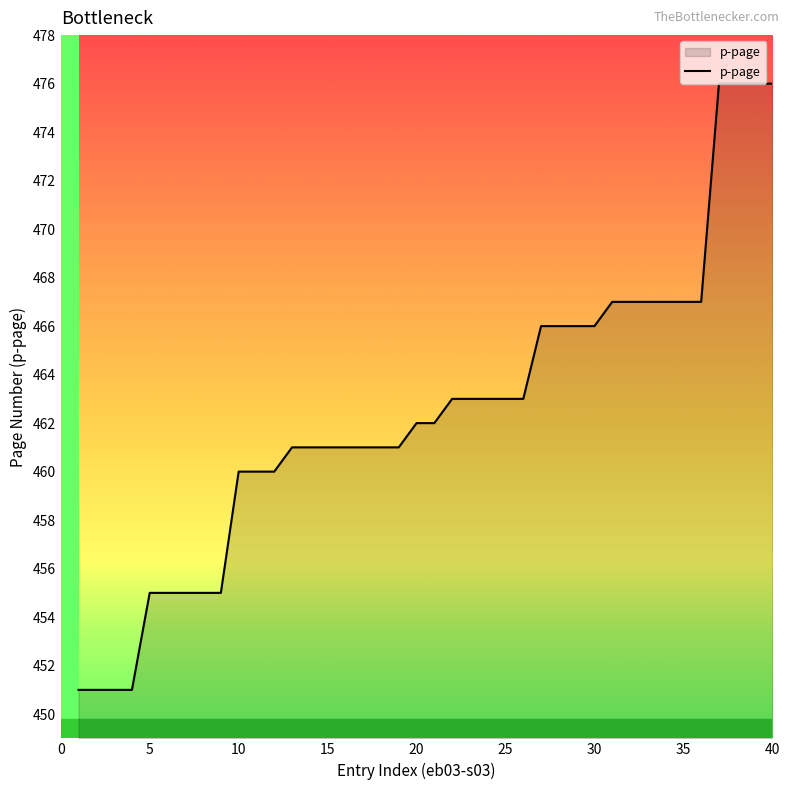

How many lines are shown in the chart?

1